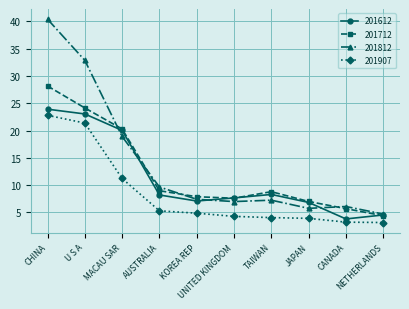

True or false: 201712 and 201907 cross at least once.

False